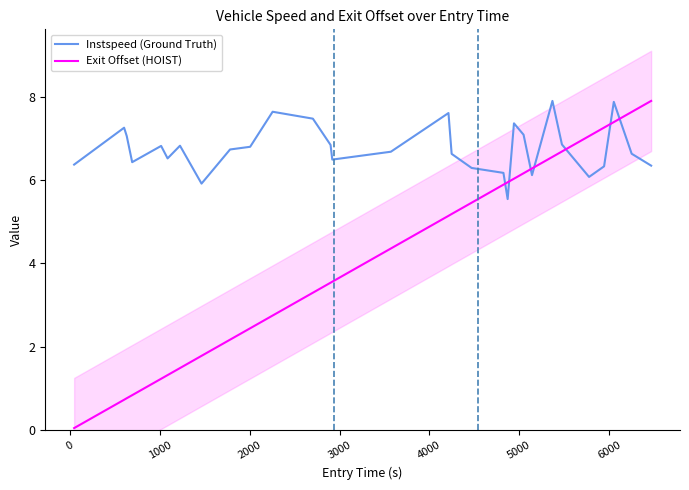

At how many categories does at least one series exceed 0?

31